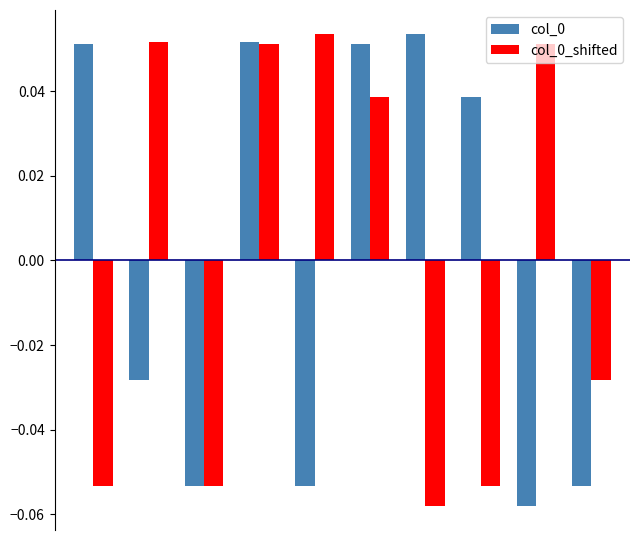

How many col_0 values are between 0 and 1?

5